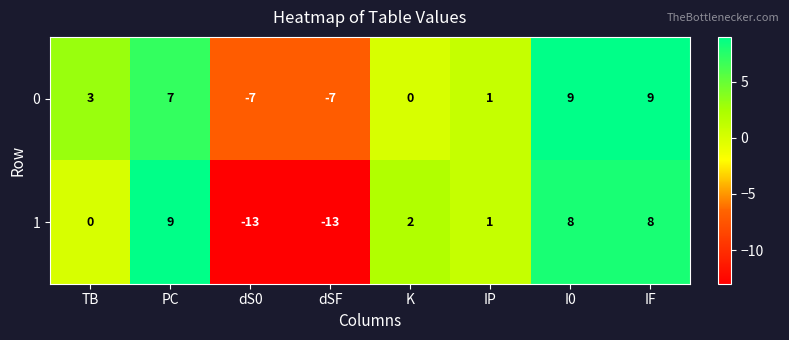

Where does the 1 series first go above 2?

PC